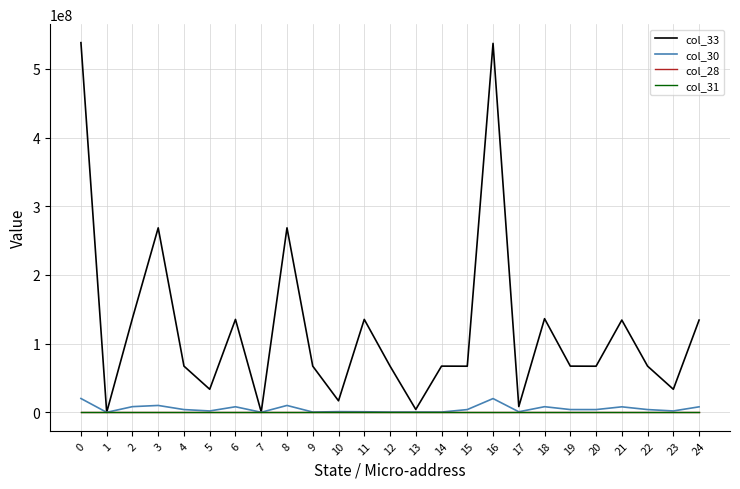

Which series changed the most between 2 and 14?

col_33